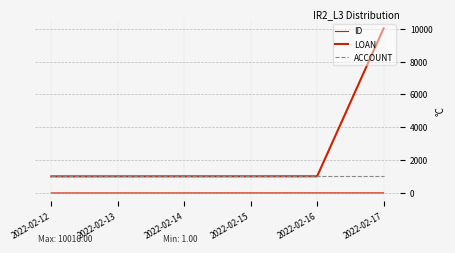

At 2022-02-14, list the series in order from smallest to largest.

ID, ACCOUNT, LOAN